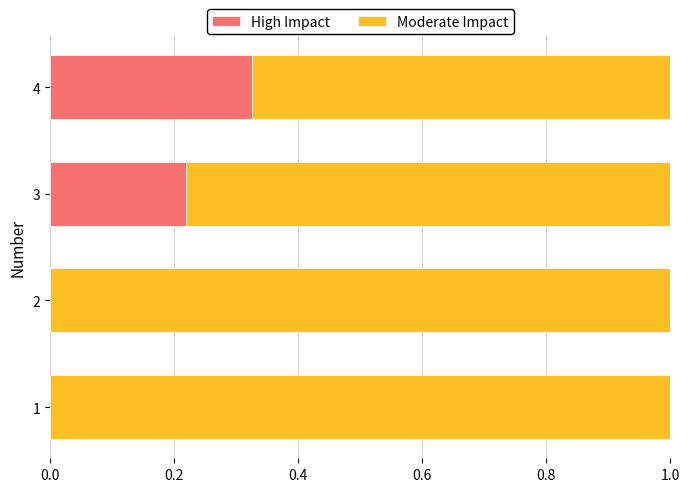

What is the sum of all High Impact values?

0.5